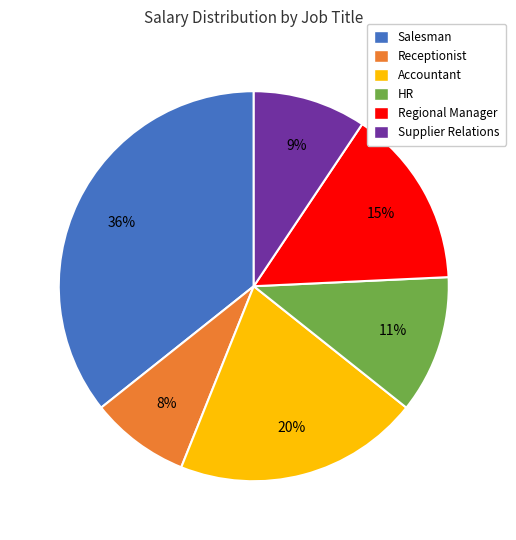

Is the sum of Supplier Relations and Regional Manager greater than half?

No